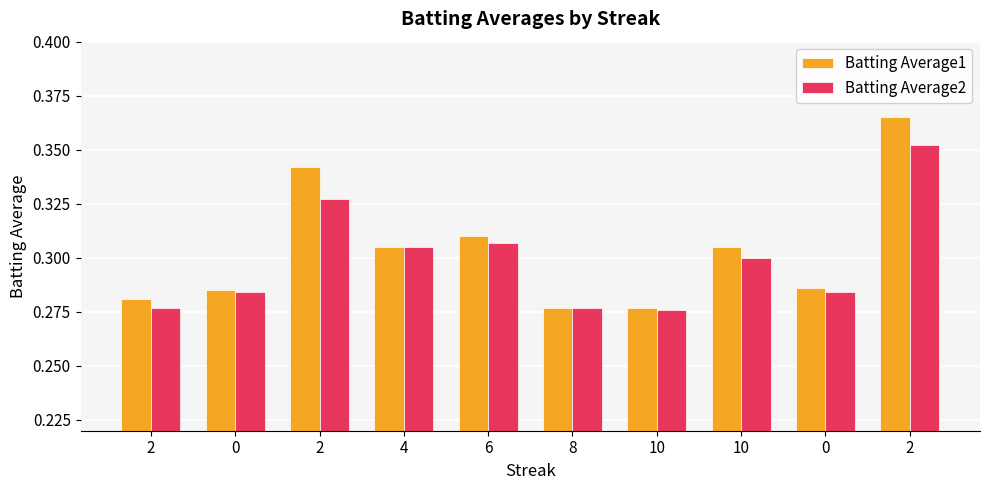

The Batting Average2 series shows 0.4 at 6. True or false?

False